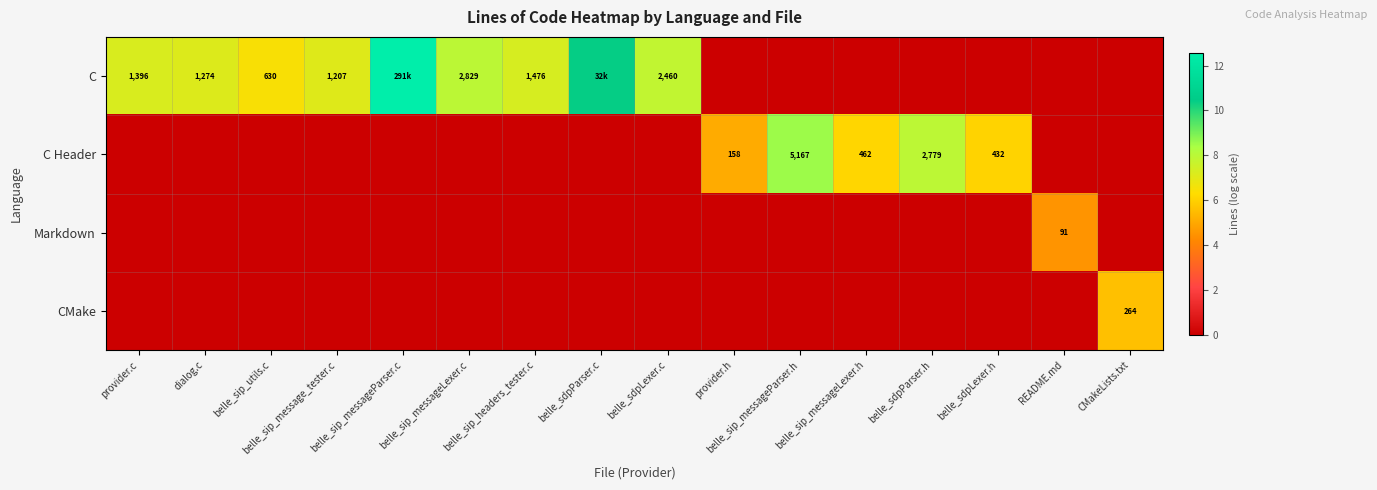

Rank the series by their maximum value, from lowest to highest.

Markdown, CMake, C Header, C